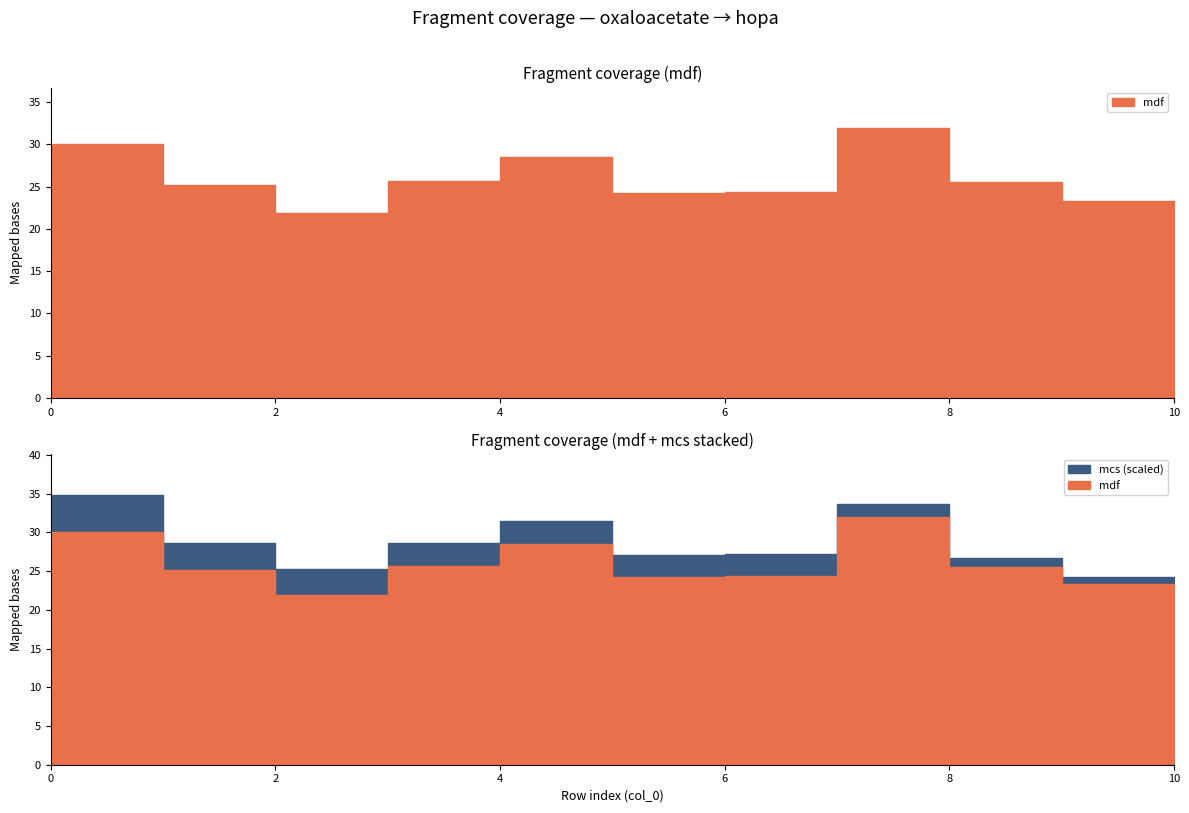

At which label is mcs closest to 0?

9